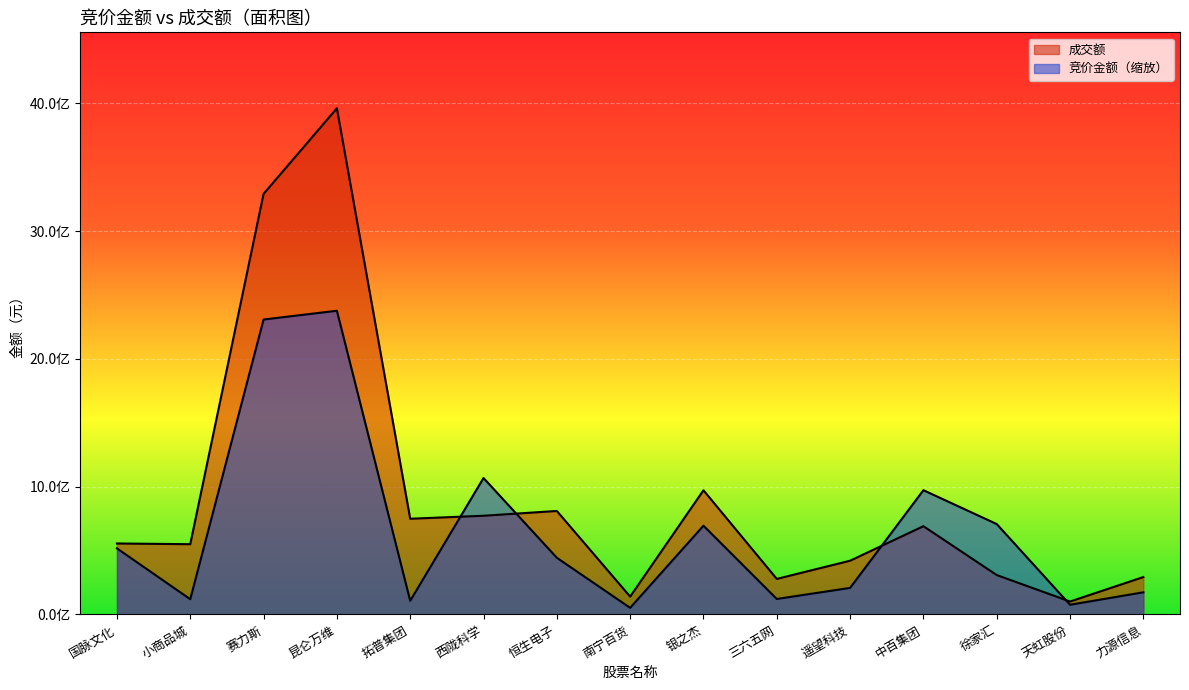

How many series are shown in this chart?

2